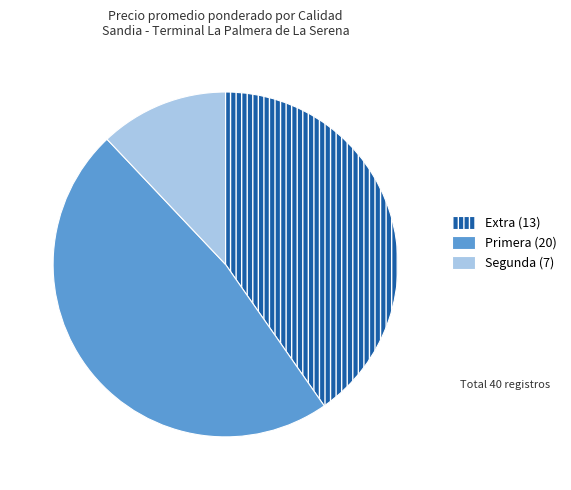

Does any single category account for the majority?

No